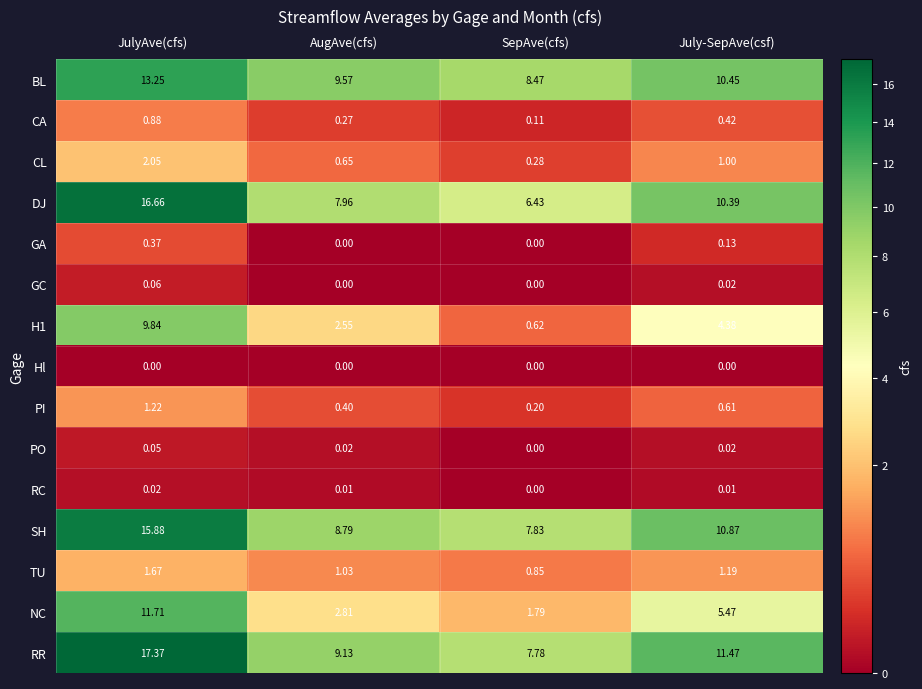

At JulyAve(cfs), list the series in order from smallest to largest.

Hl, RC, PO, GC, GA, CA, PI, TU, CL, H1, NC, BL, SH, DJ, RR